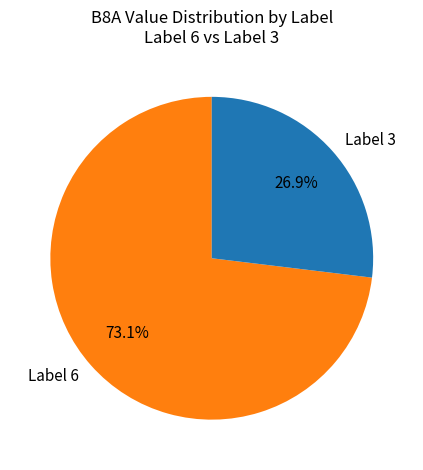

What percentage is NOT represented by Label 3?

73.1%